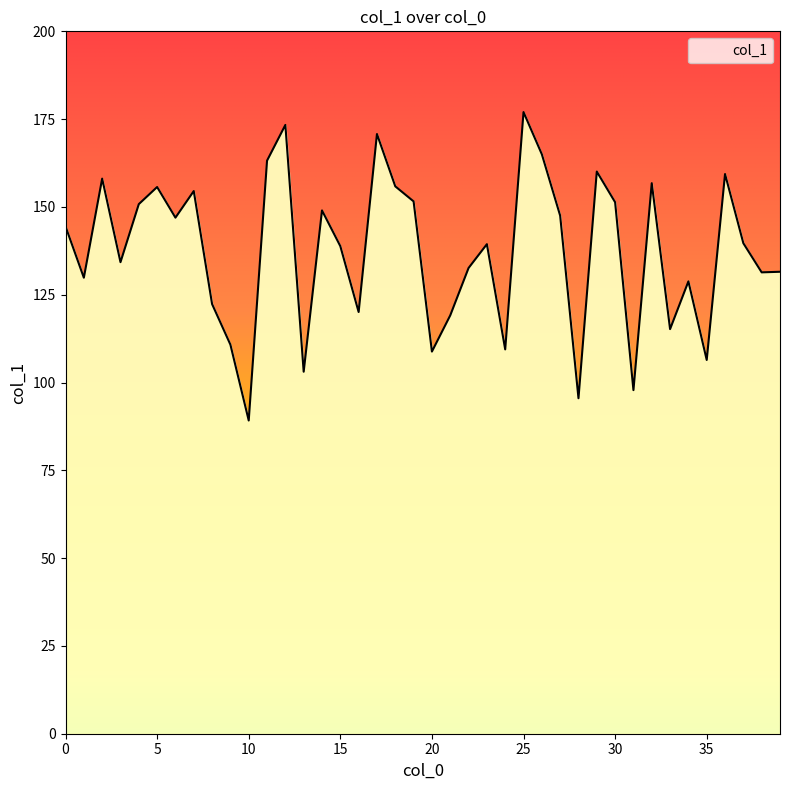

What is the difference between the maximum and minimum values?

87.8